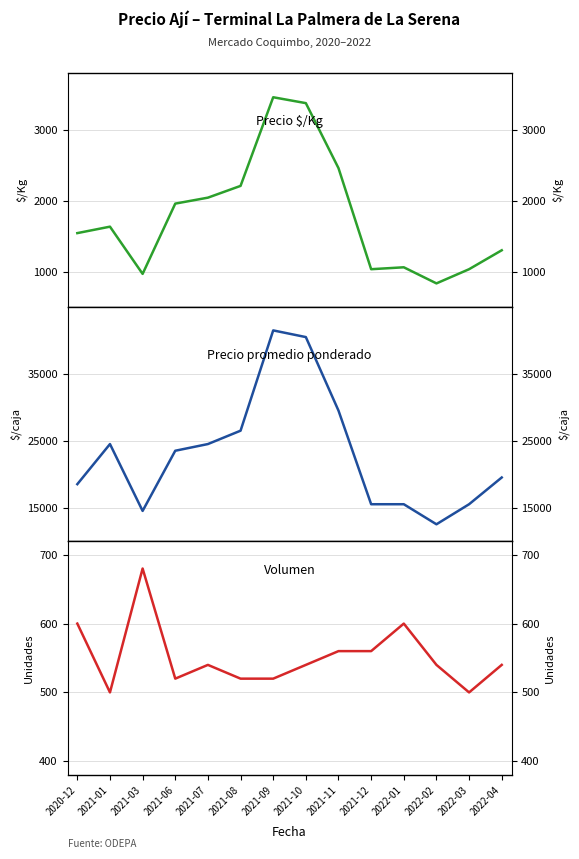

True or false: Precio $/Kg and Volumen intersect in this chart.

False